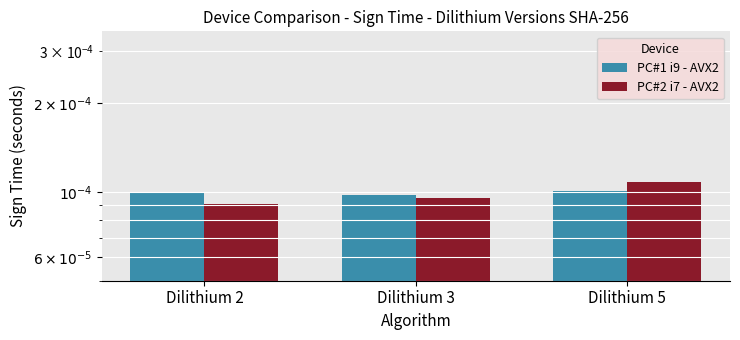

Rank the series at Dilithium 5 from highest to lowest value.

PC#2 i7 - AVX2, PC#1 i9 - AVX2